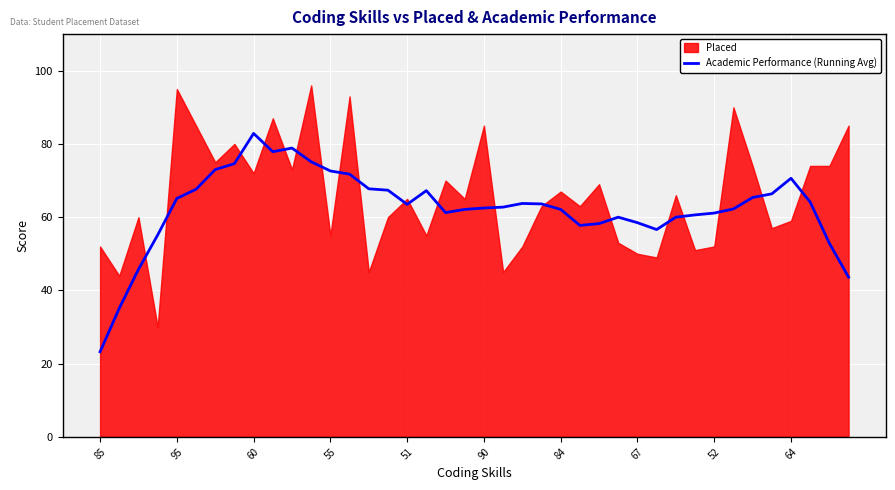

The value at 38 is 52.9. True or false?

True